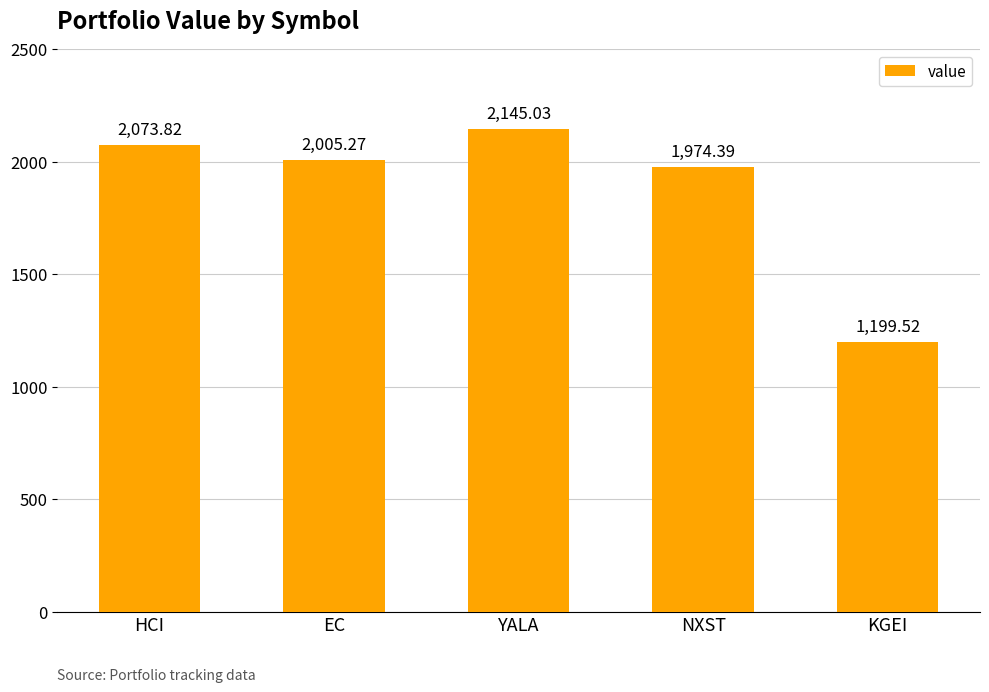

List the labels in order of value, largest first.

YALA, HCI, EC, NXST, KGEI